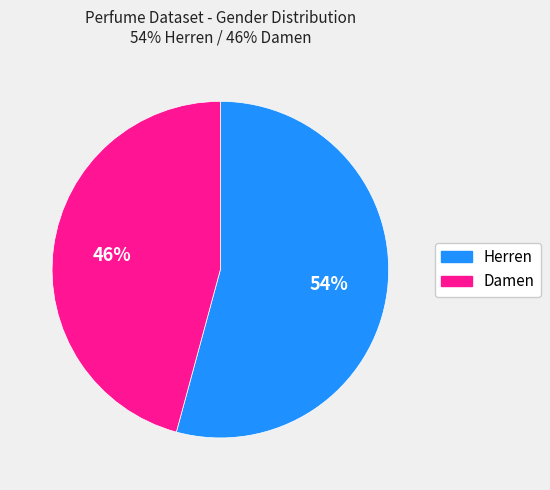

To the nearest percent, what is the difference between the largest and smallest slice percentages?

8%